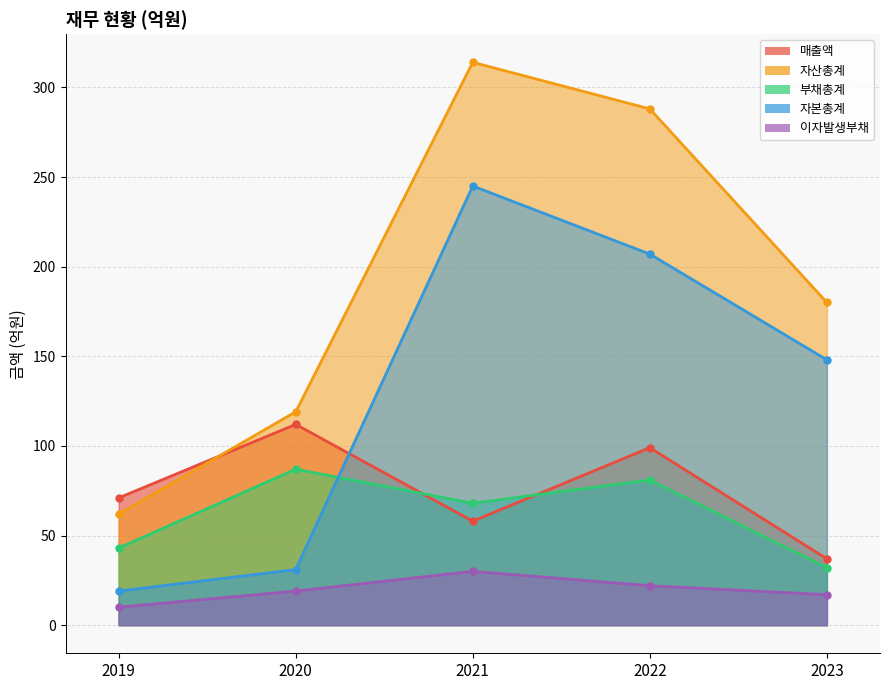

Where is the first local maximum for 이자발생부채?

2021